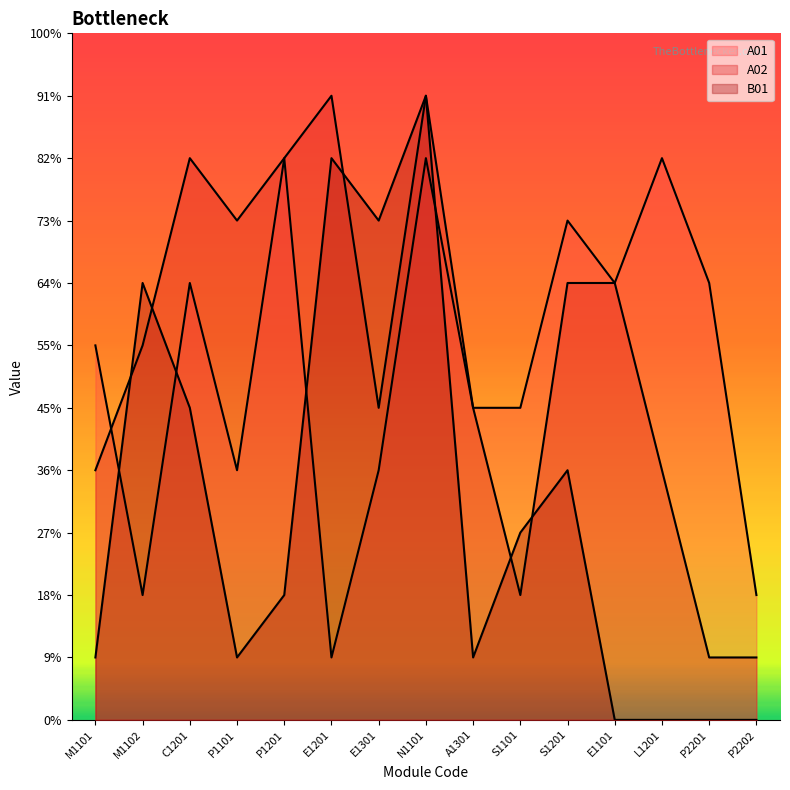

What position from the right is N1101?

8